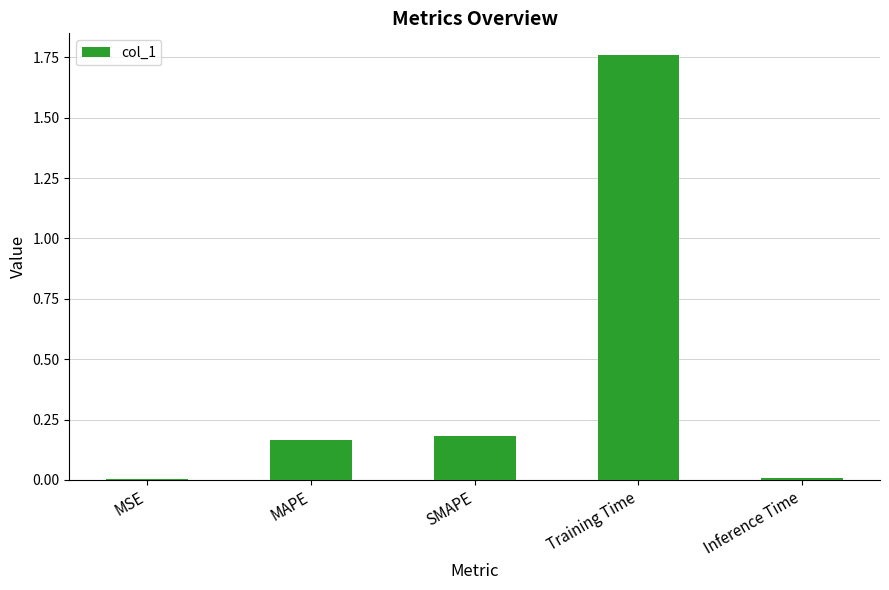

What is the sum of all values?

2.1